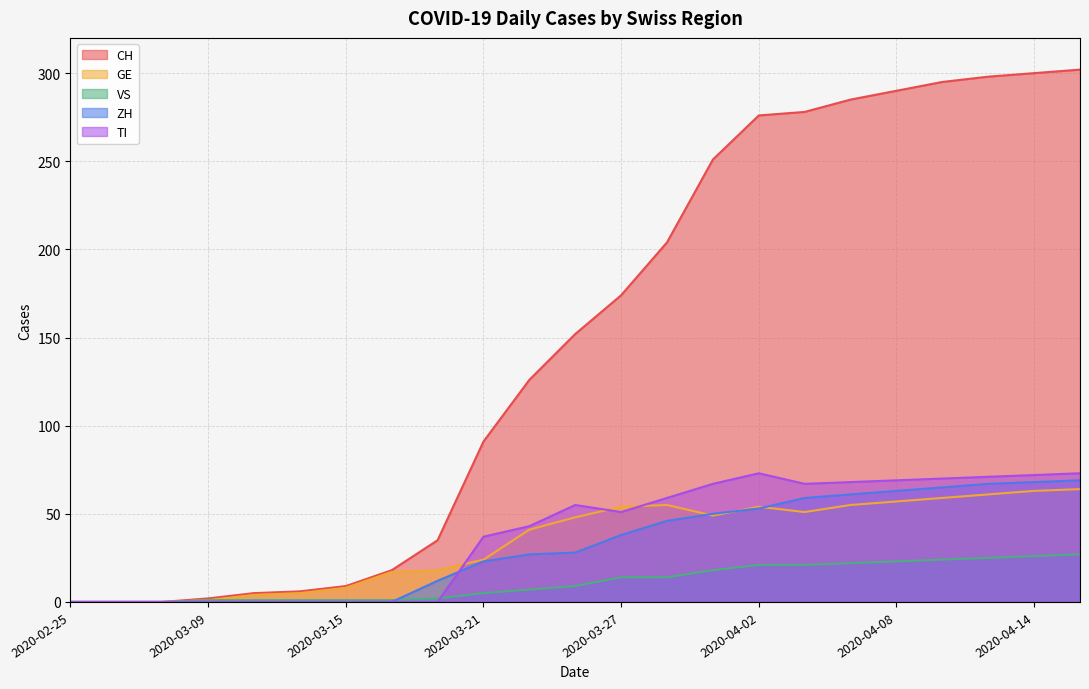

What is the difference between the maximum and minimum values in the TI series?

73